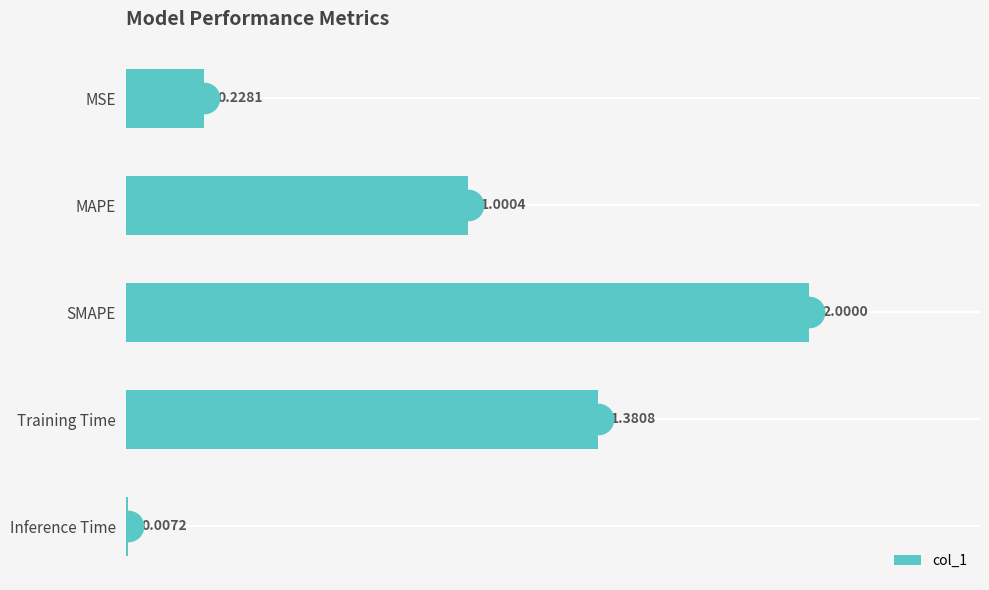

What is the sum of all values?

4.6